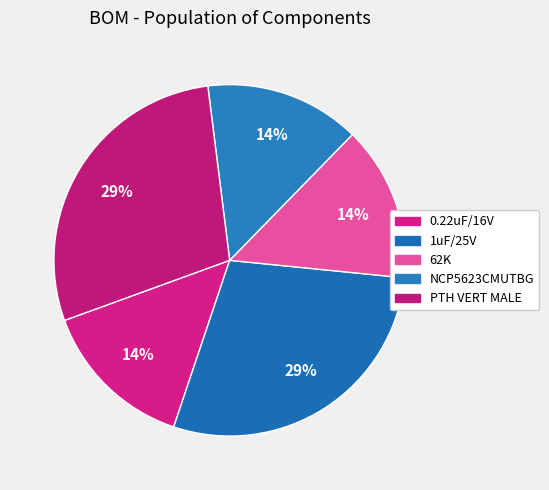

Which slice is the smallest?

0.22uF/16V